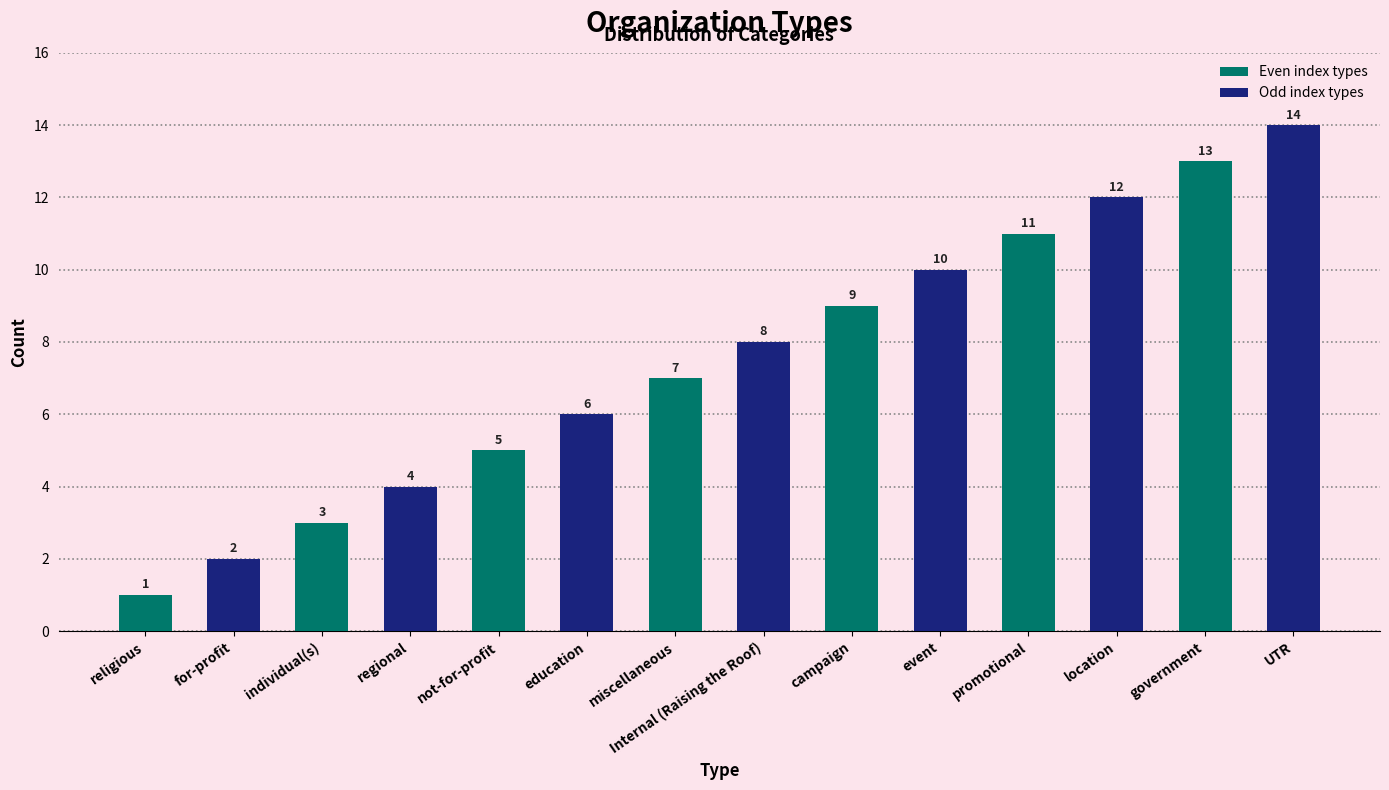

How many data points does each series have?

14